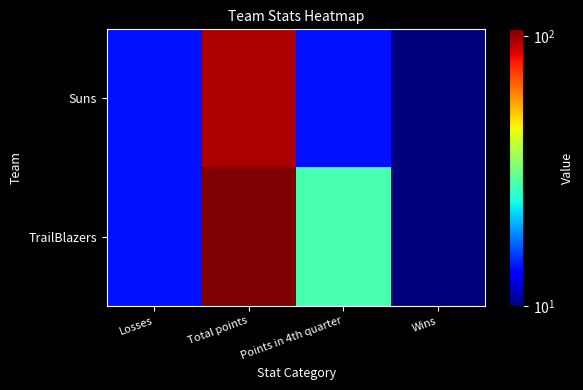

Reading left to right, what are all the values shown in this chart?

Suns: Losses=14	Total points=96	Points in 4th quarter=14	Wins=10
TrailBlazers: Losses=14	Total points=106	Points in 4th quarter=28	Wins=10